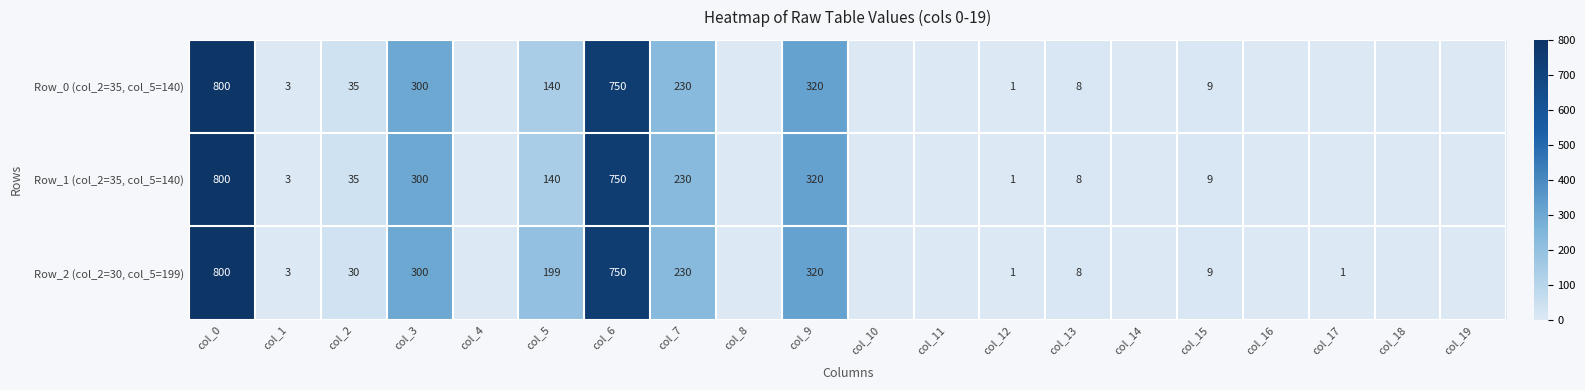

Is the value of Row_1 (col_2=35, col_5=140) at col_15 greater than the value of Row_2 (col_2=30, col_5=199) at col_13?

Yes